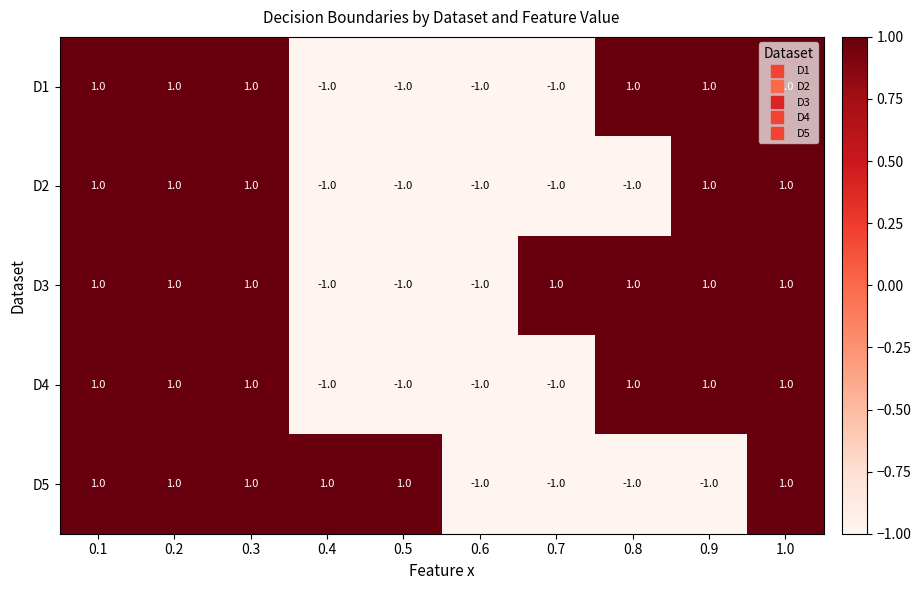

How many positive values does the D4 series have?

6